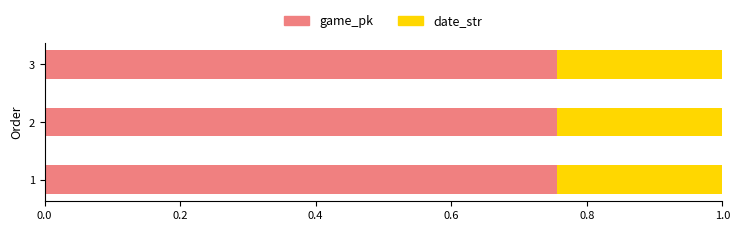

True or false: game_pk has a value of 0.3 at 3.

False